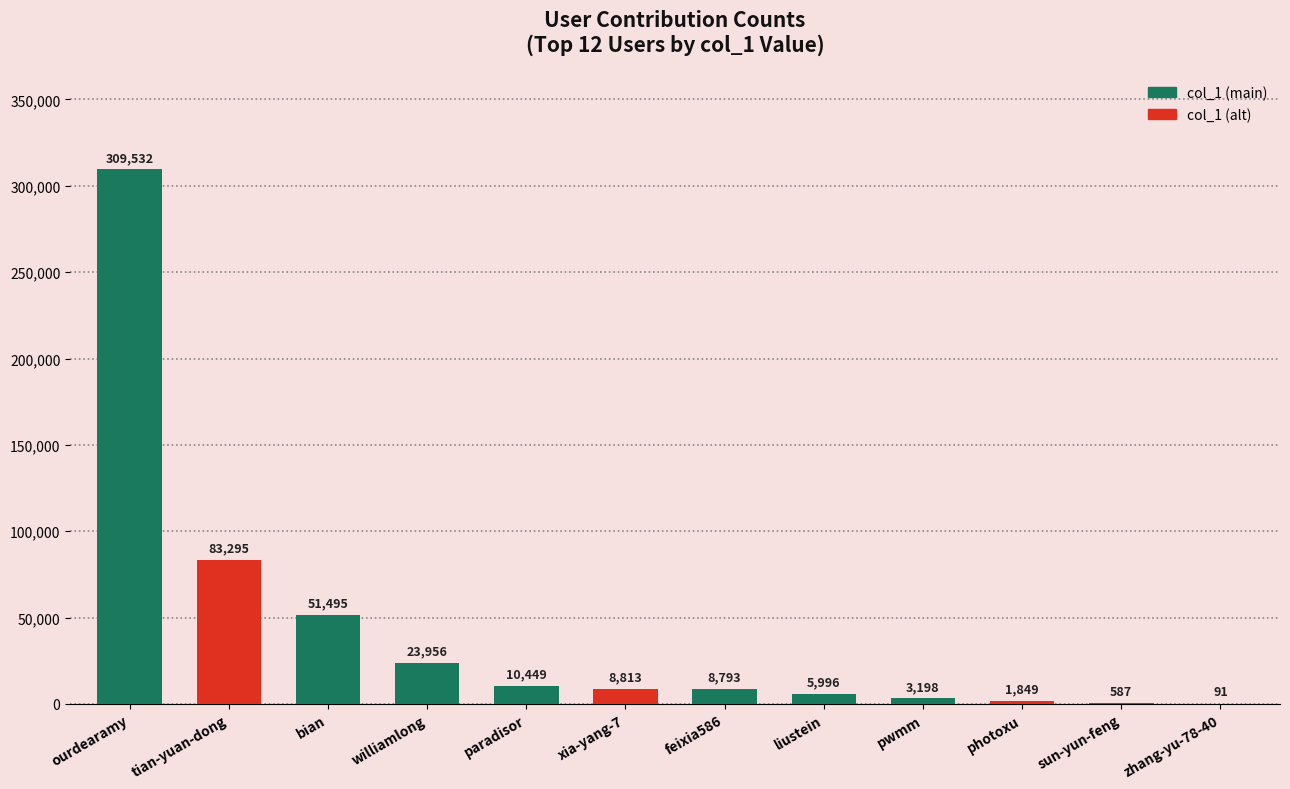

What is the maximum value shown in the chart?

309532